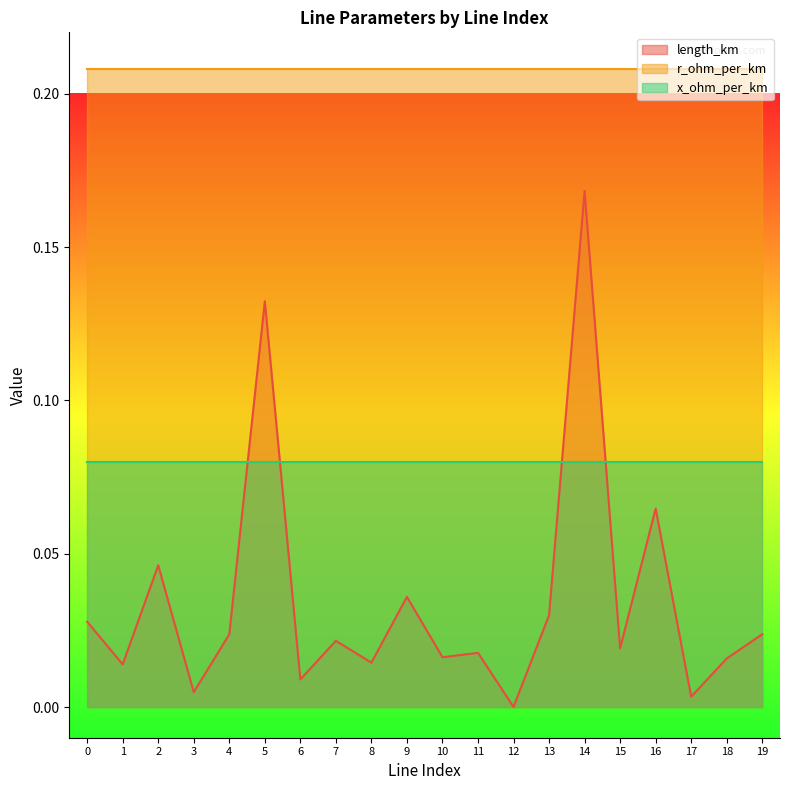

Is it true that length_km equals 0.0 at 0?

False